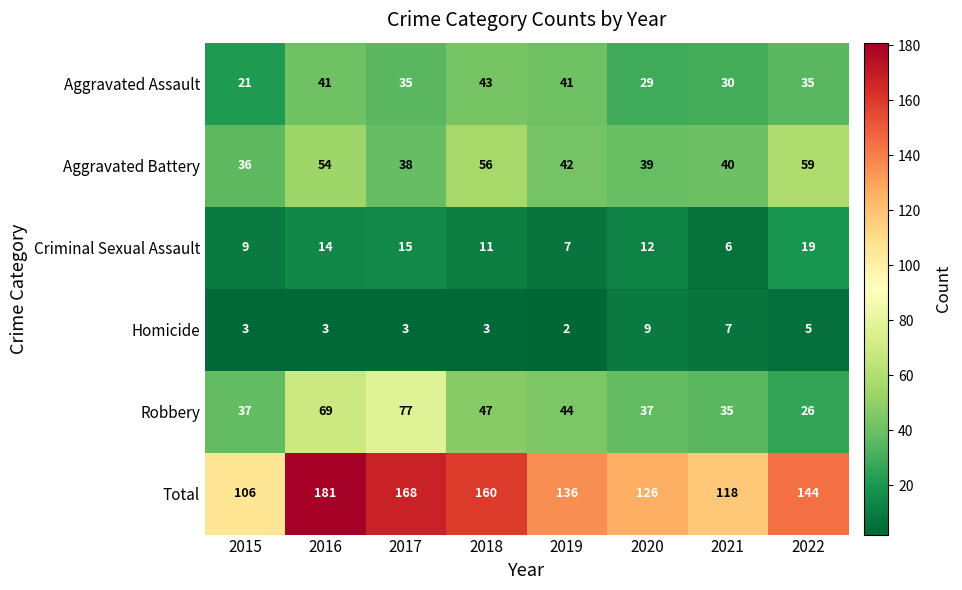

What is the greatest value displayed?

181